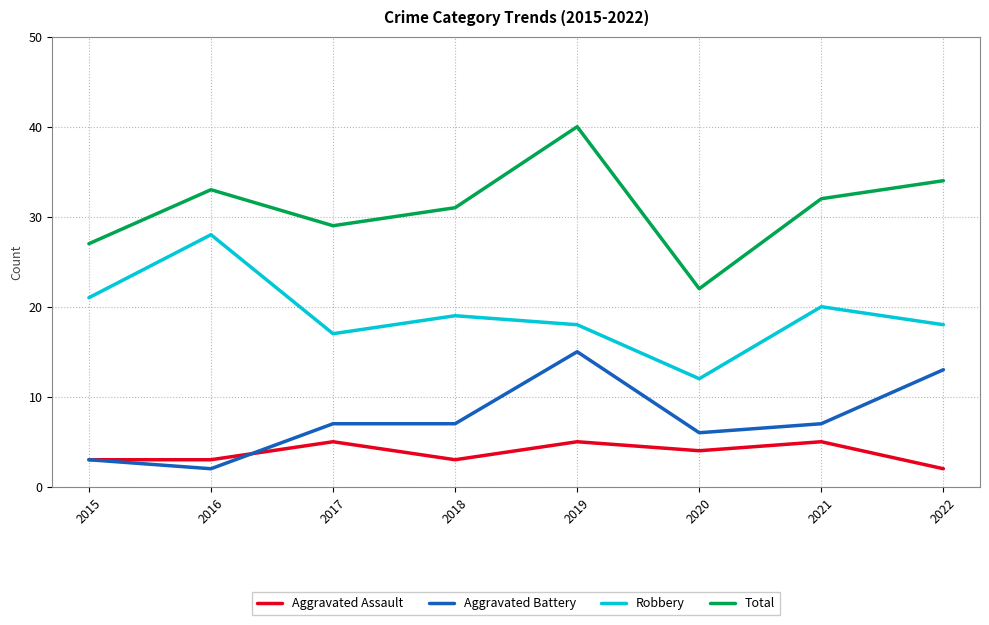

What are all the series names shown in the legend?

Aggravated Assault, Aggravated Battery, Robbery, Total